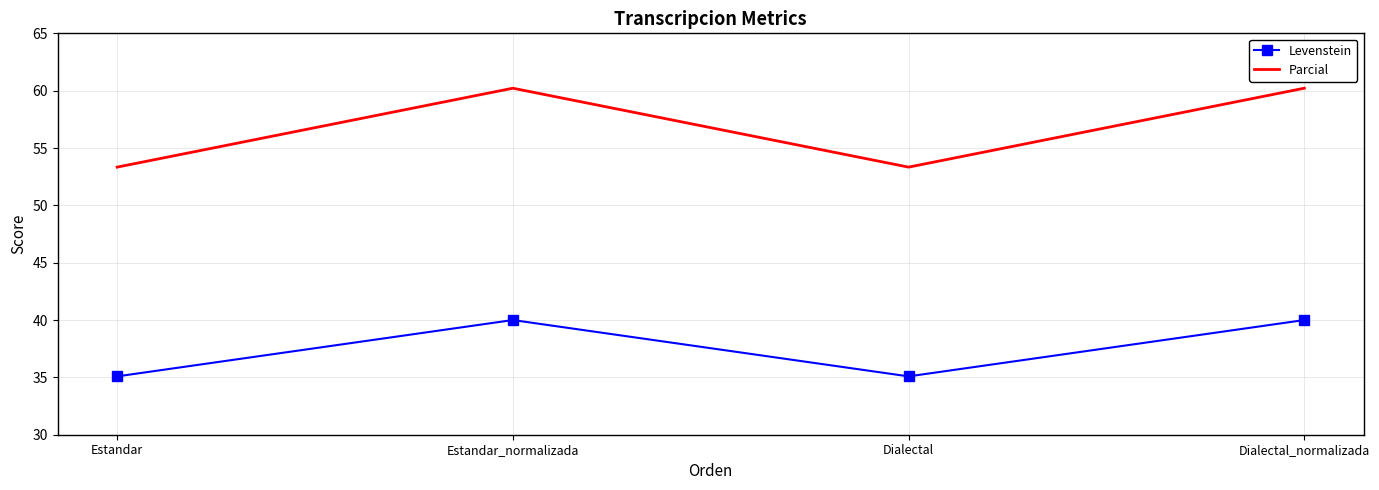

Reading right to left, what are all the values shown in this chart?

Levenstein: 40.0	35.1	40.0	35.1
Parcial: 60.2	53.3	60.2	53.3